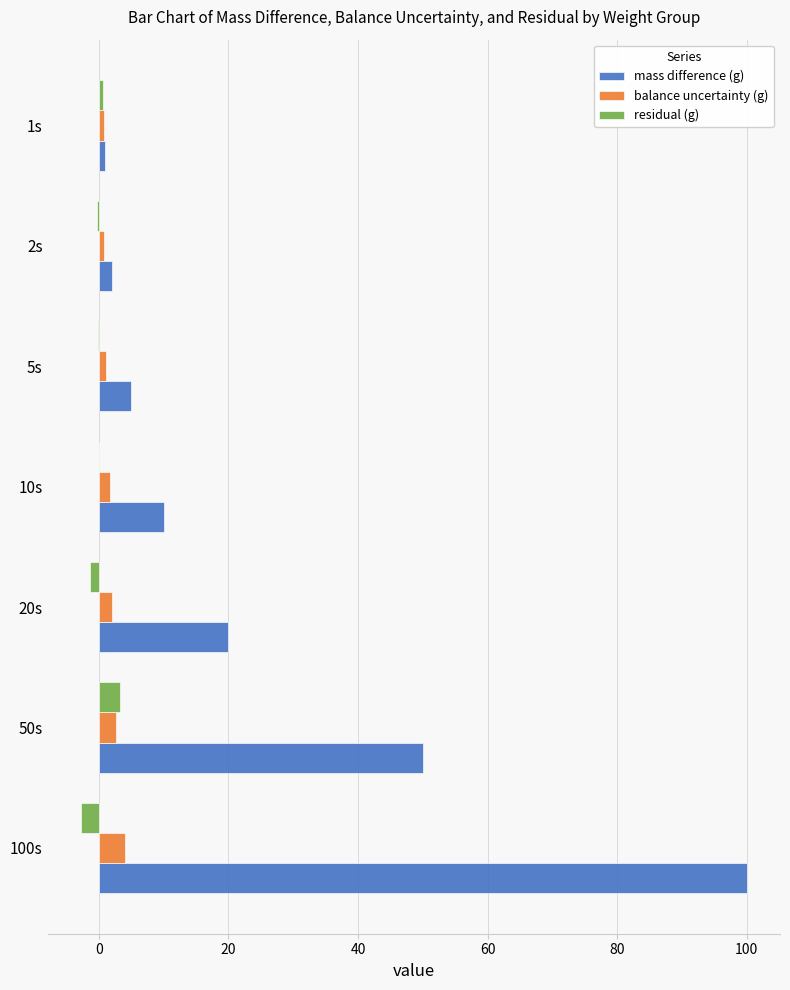

How many distinct data groups are displayed?

3